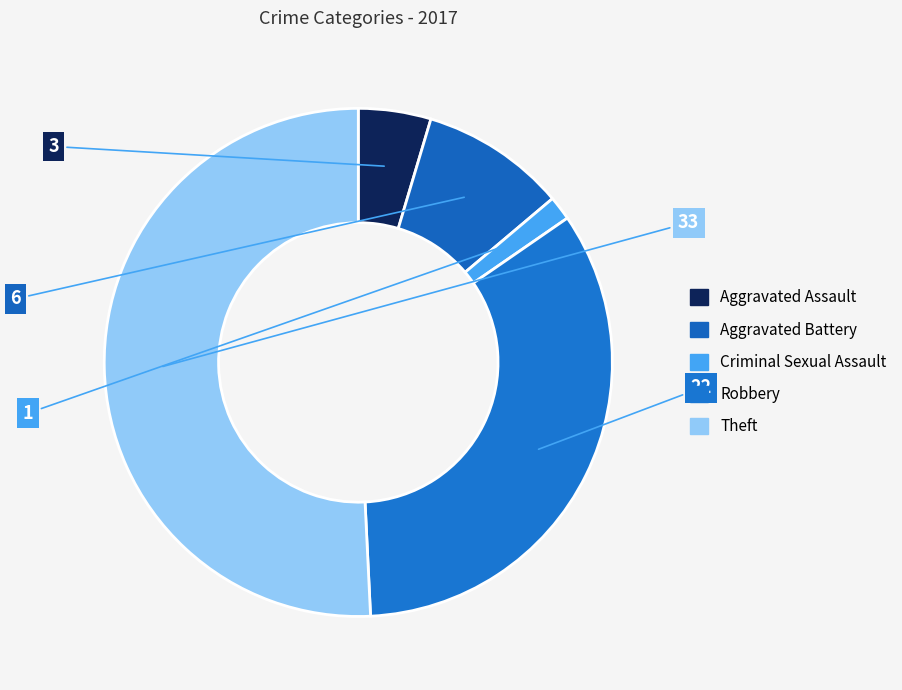

How many segments does this pie chart have?

5